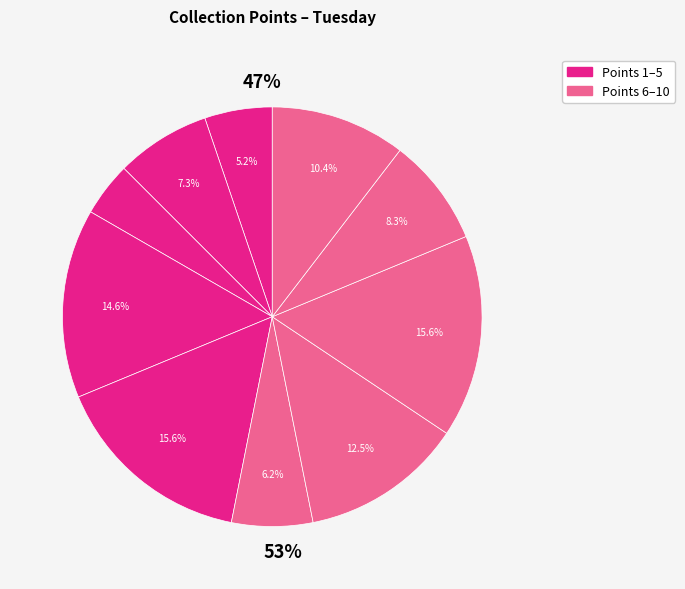

What percentage is the 1 slice, to the nearest percent?

5%